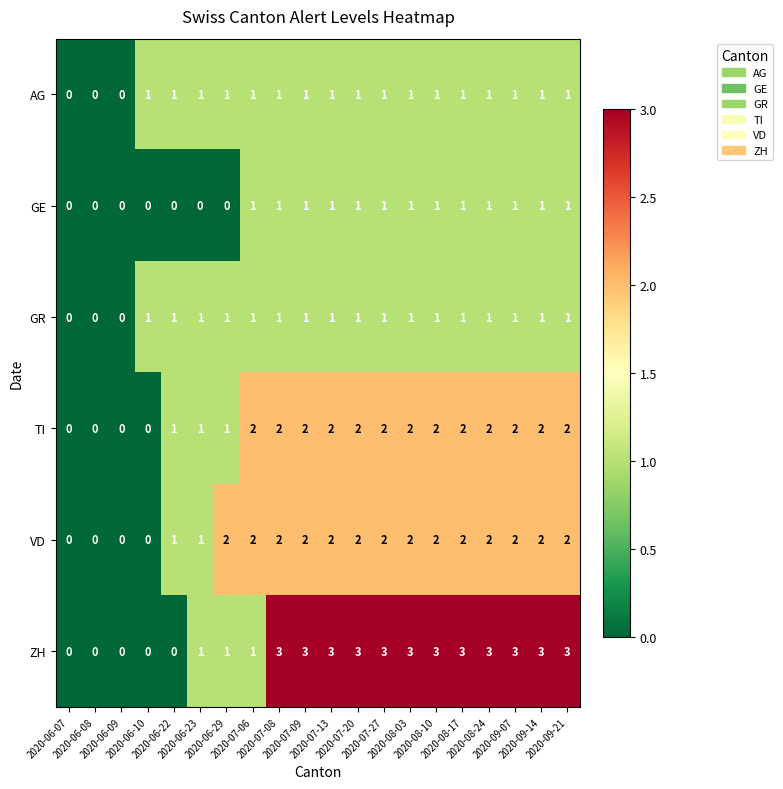

What is the difference between the maximum and minimum values in the ZH series?

3